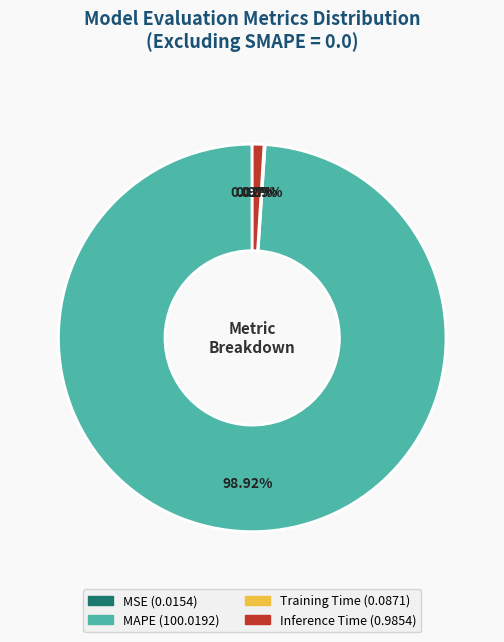

Is there any slice that represents more than half of the pie?

Yes